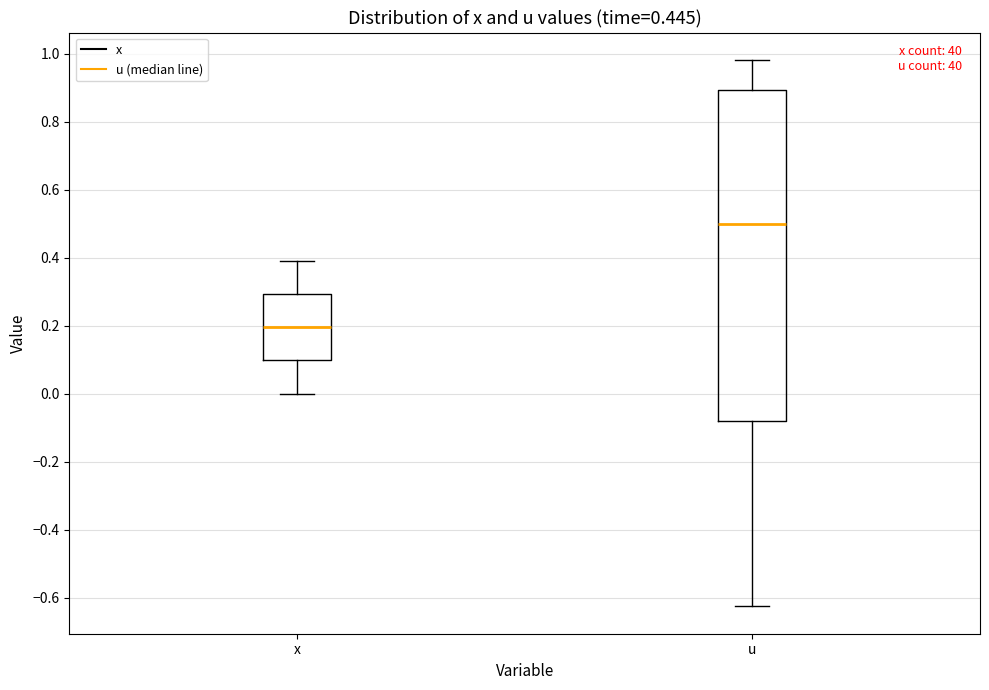

Where does the upper whisker of the box for u end on the y-axis? The values are not printed on the chart, so give them approximately, as read against the axis.

0.98